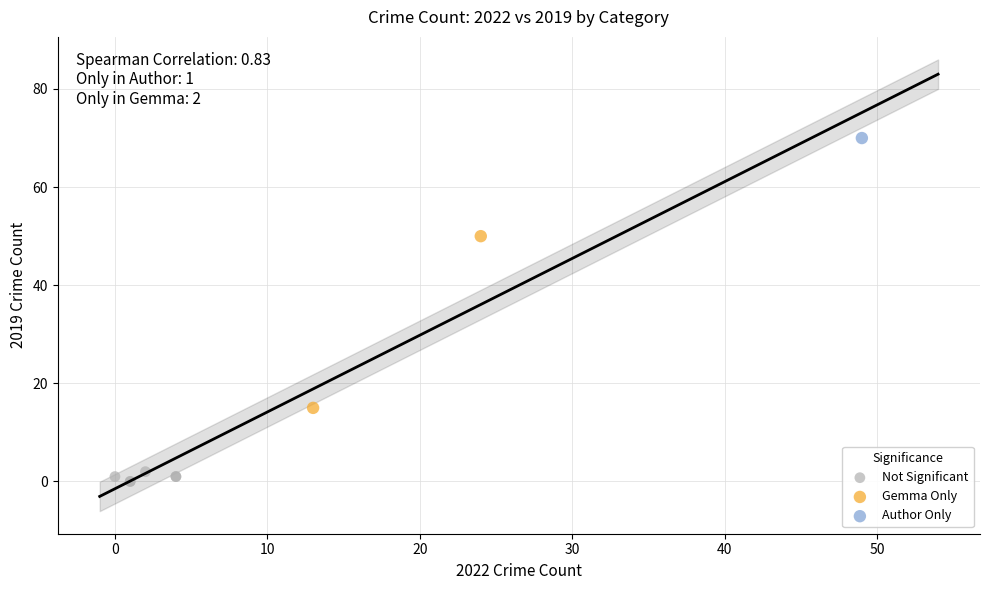

Which series contains the lowest Y value?

Not Significant